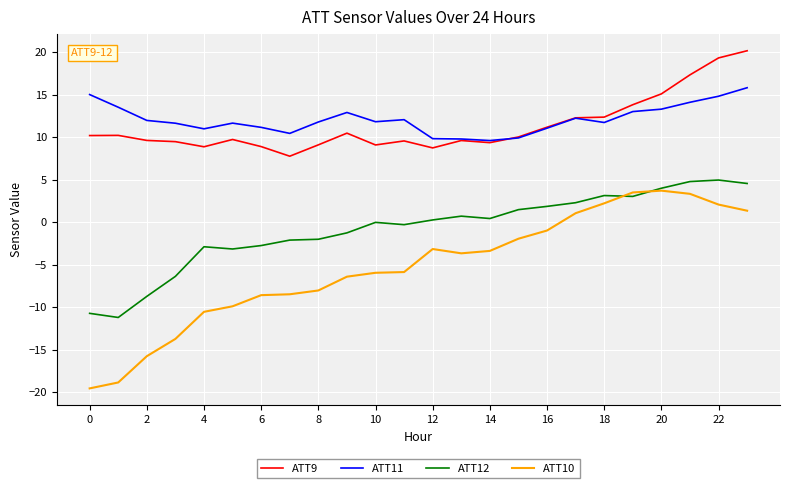

Which series has the largest range (max minus min)?

ATT10